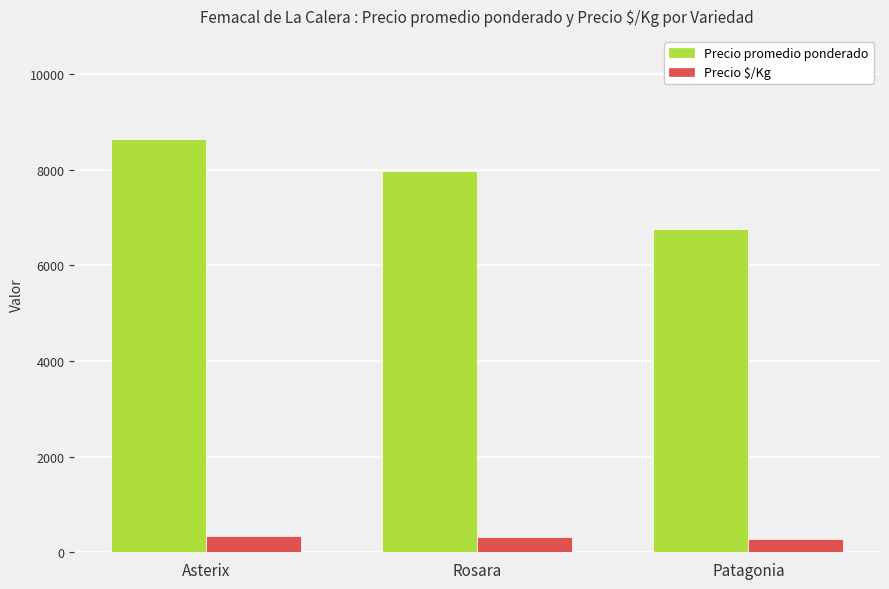

At which label does Precio promedio ponderado reach its minimum?

Patagonia